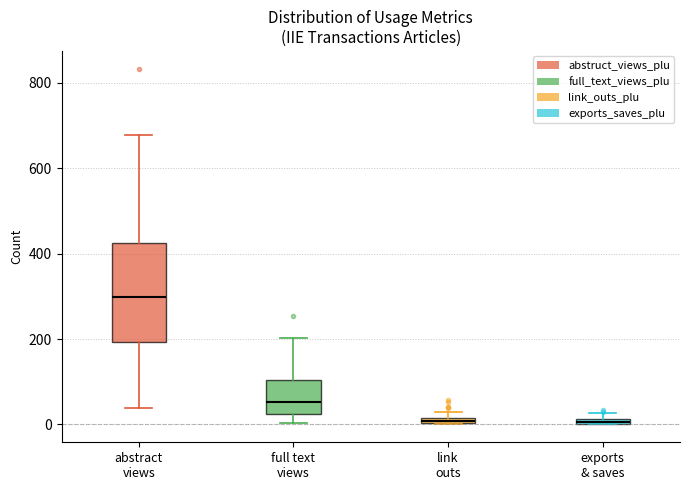

Where is the lower edge of the box for exports & saves on the y-axis? The values are not printed on the chart, so give them approximately, as read against the axis.

0